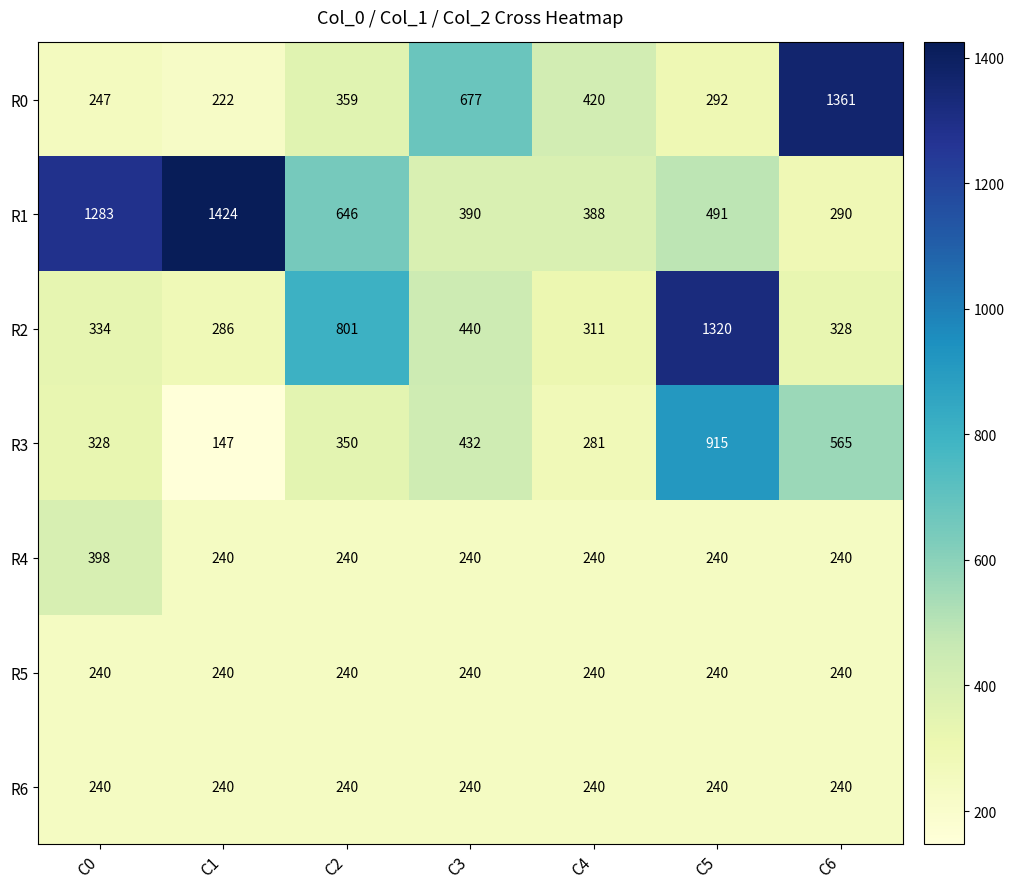

What is the approximate value of R2 at C4?

311